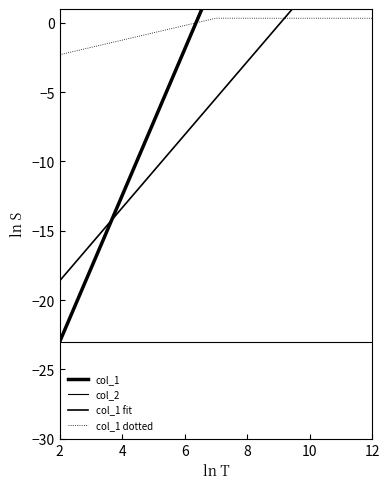

The value at 12 is 0.6. True or false?

False